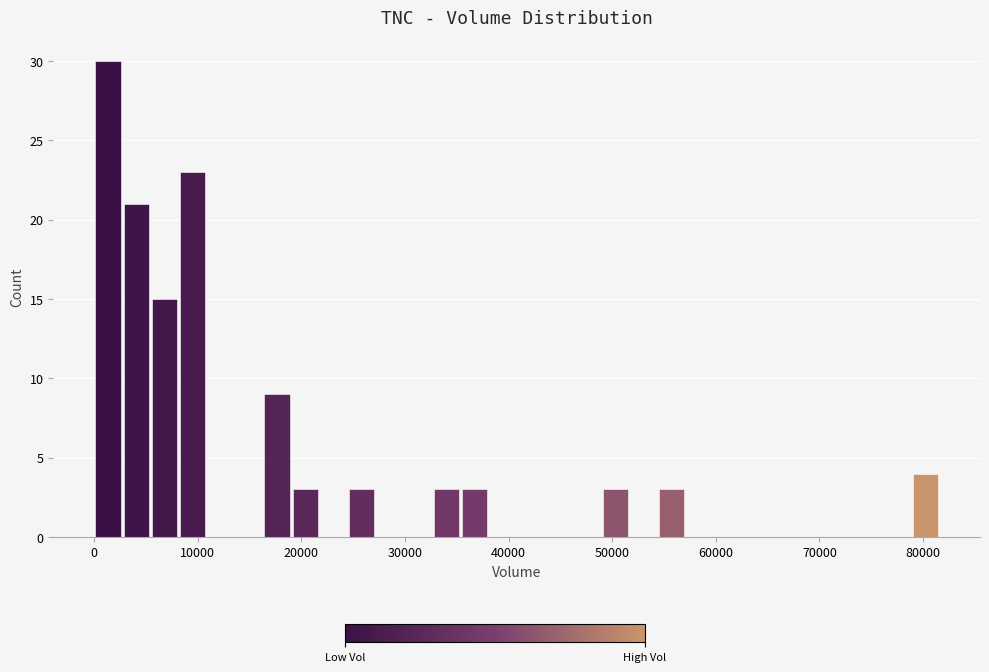

Around what value on the x-axis is the tallest bar? Give the approximate position of its centre, as read against the axis.

1000